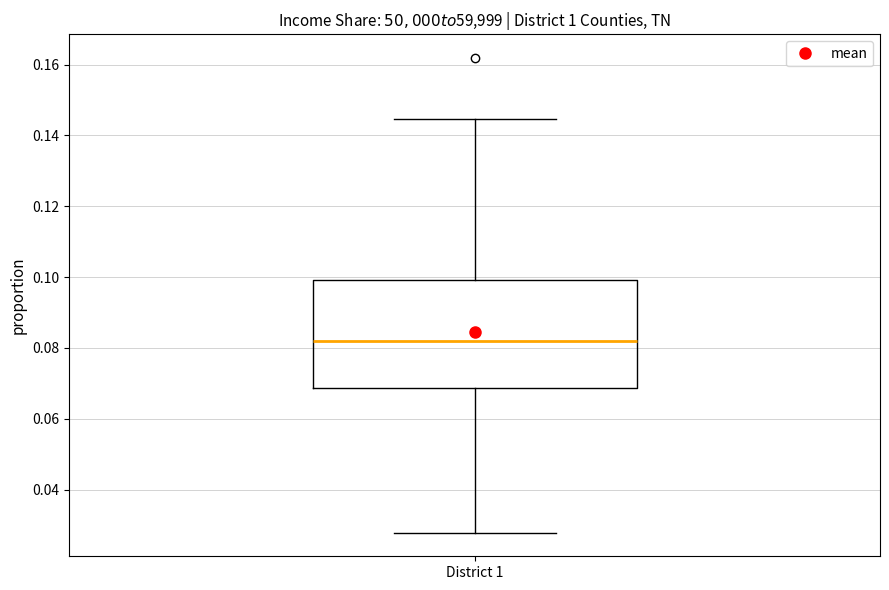

Read this box plot against the y-axis: the position of the median line, the range covered by the box, and the ends of both whiskers. The values are not printed on the chart, so give them approximately, as read against the axis.

median 0.082, box 0.068 to 0.100, whiskers 0.028 to 0.144